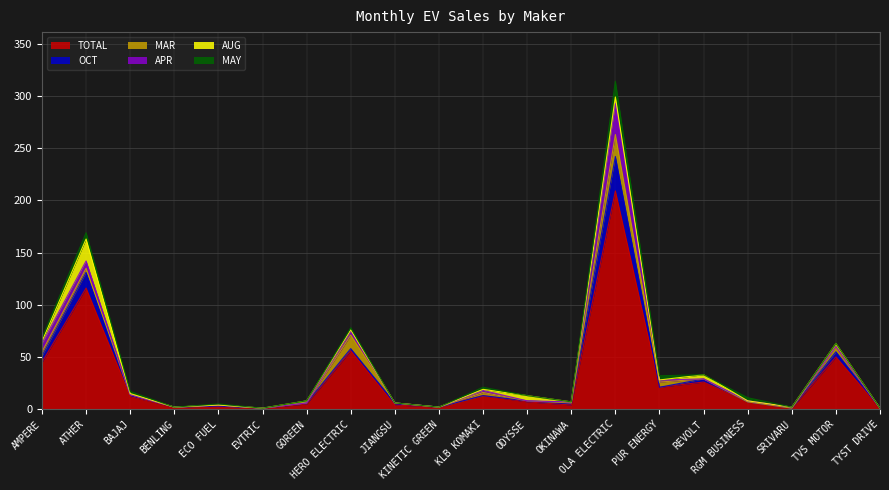

What is the label of the 1st point from the left?

AMPERE